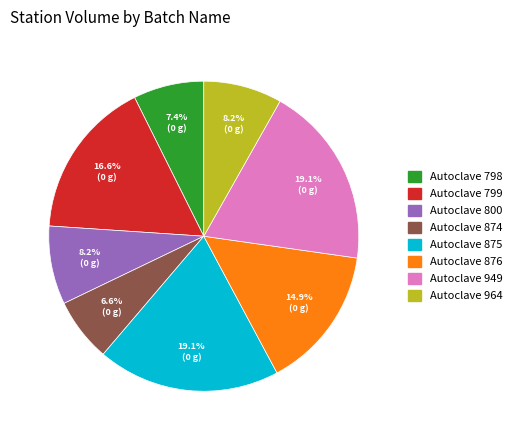

How many segments does this pie chart have?

8